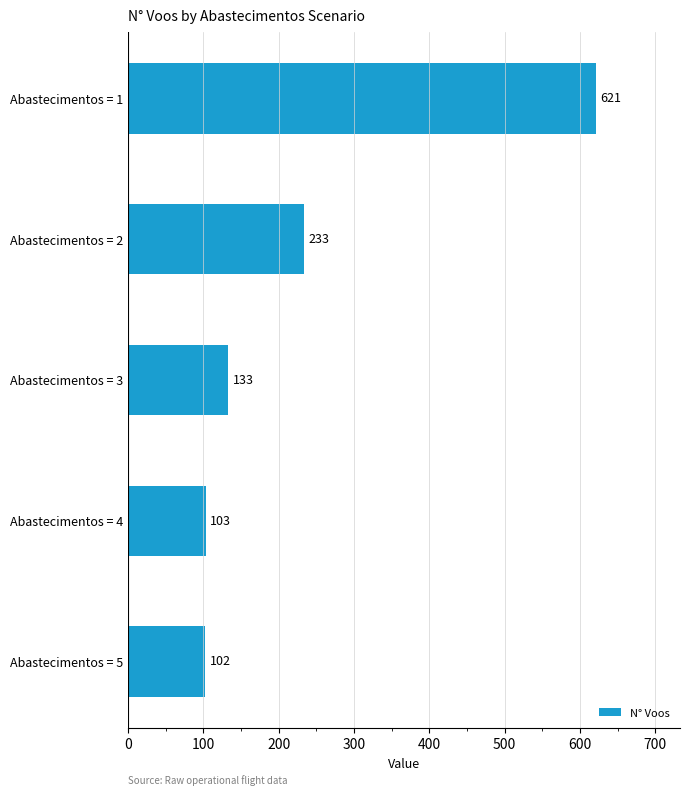

Does the chart contain any negative values?

No